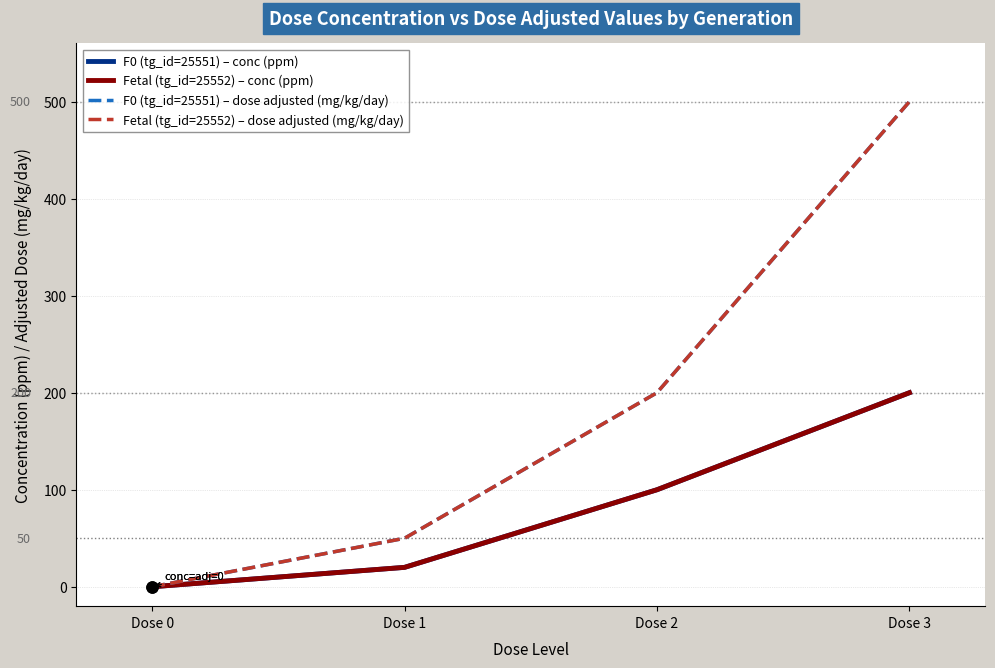

The value of Fetal (tg_id=25552) – dose adjusted (mg/kg/day) at Dose 3 is 816. True or false?

False